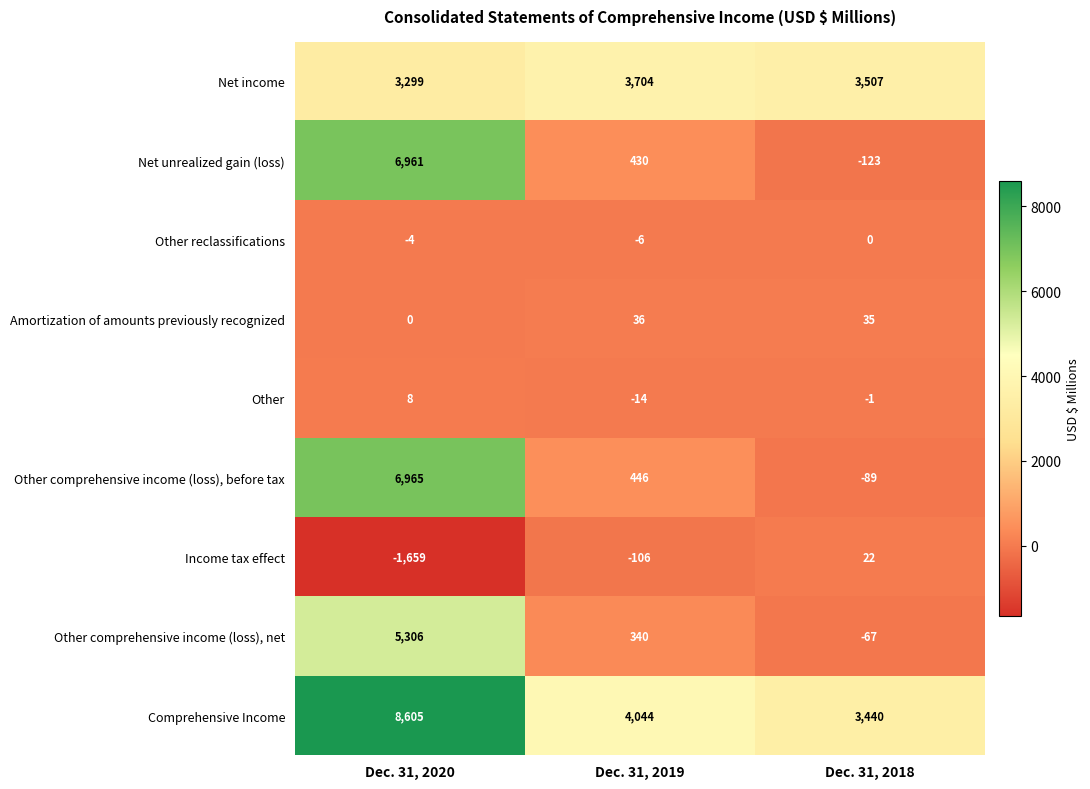

What is the difference between the Comprehensive Income values at Dec. 31, 2018 and Dec. 31, 2020?

5165